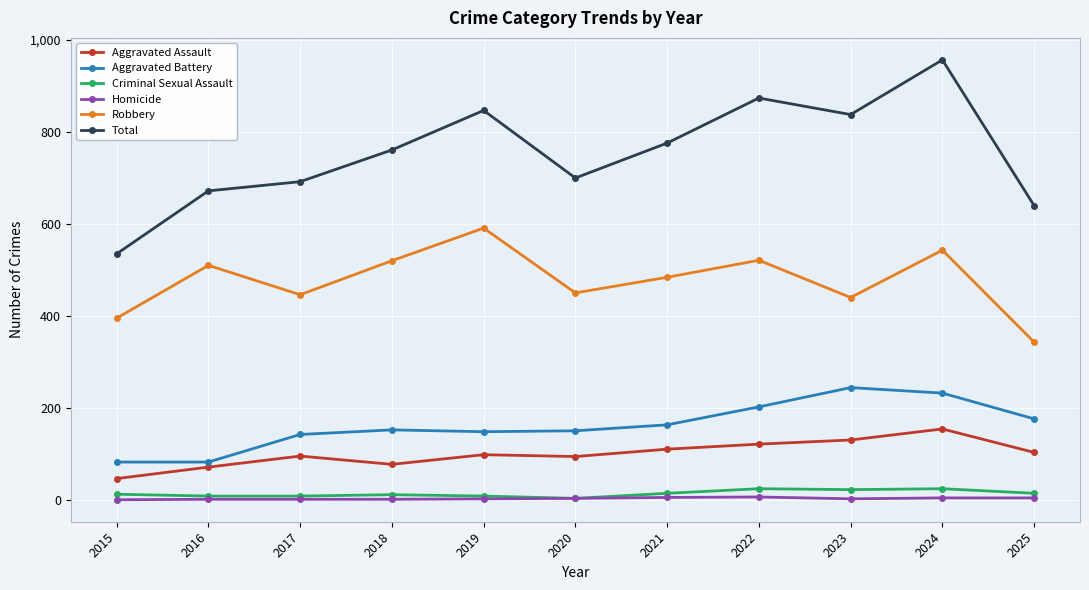

Rank the series at 2022 from lowest to highest value.

Homicide, Criminal Sexual Assault, Aggravated Assault, Aggravated Battery, Robbery, Total